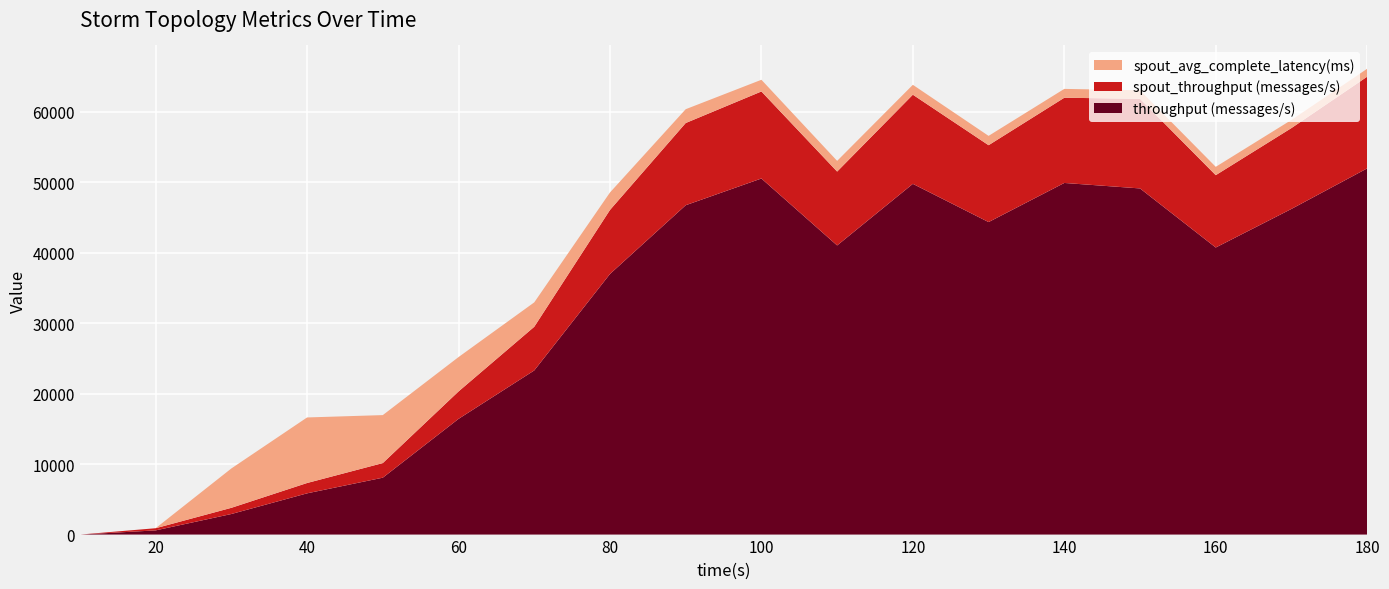

Reading right to left, what are all the values shown in this chart?

throughput (messages/s): 51994.0	46238.0	40757.0	49146.0	49924.0	44369.0	49797.0	41053.0	50556.0	46761.0	37001.0	23304.0	16428.0	8079.0	5856.0	2921.0	596.0	0.0
spout_throughput (messages/s): 13018.0	11481.0	10273.0	12728.0	12098.0	10914.0	12657.0	10487.0	12356.0	11670.0	9088.0	6200.0	3894.0	2074.0	1467.0	880.0	307.0	0.0
spout_avg_complete_latency(ms): 1127.6	1154.7	1181.8	1209.8	1256.4	1324.3	1401.9	1516.3	1659.5	1962.0	2479.3	3463.8	4879.7	6811.3	9306.4	5587.7	0.0	0.0